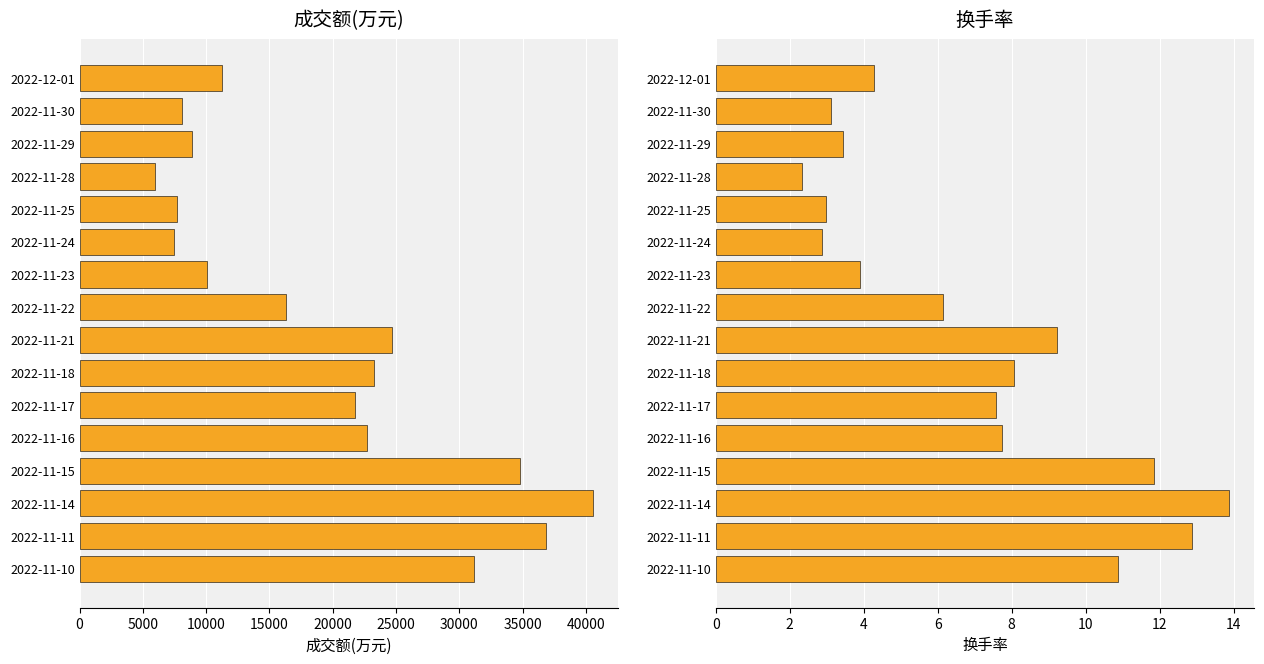

Between 2022-11-17 and 2022-11-23, which series saw the biggest shift?

成交额(万元)